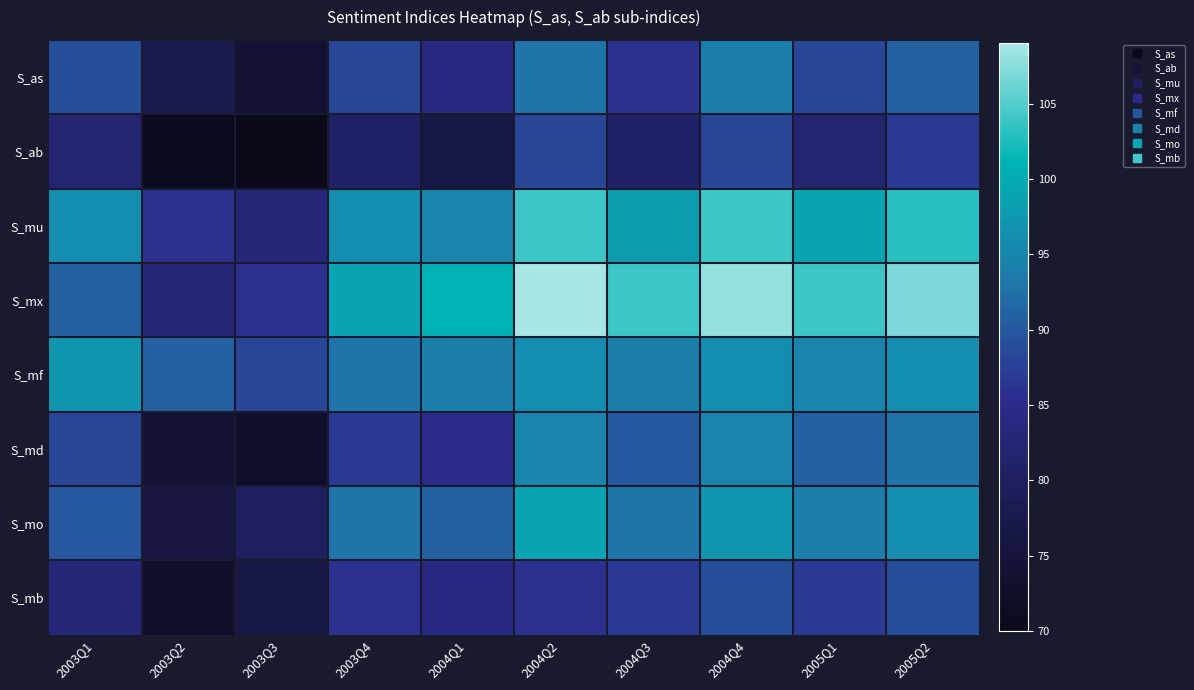

Between 2003Q1 and 2004Q1, which series saw the biggest shift?

S_mx